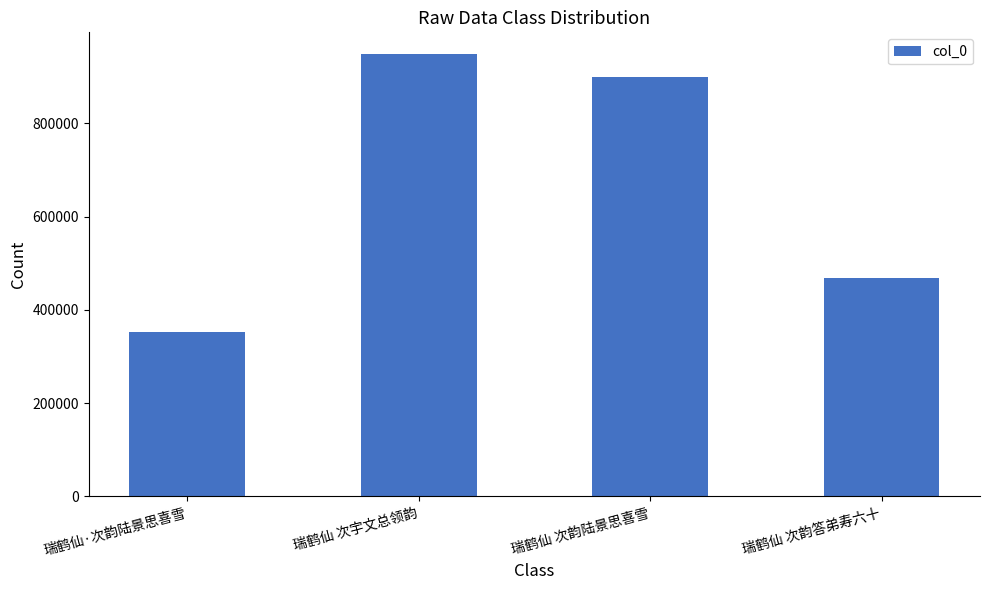

What is the greatest value displayed?

947753